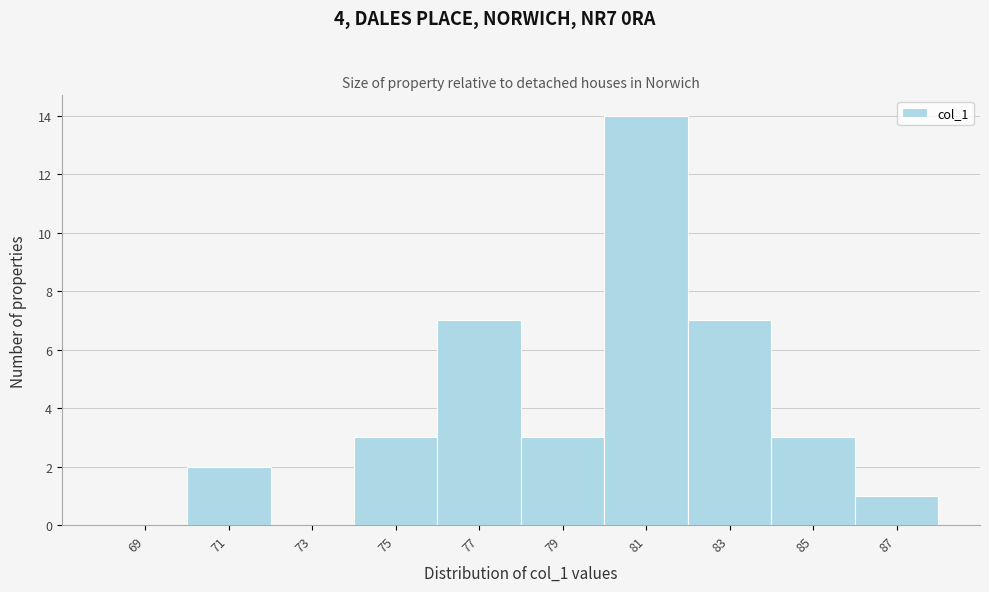

Reading left to right, transcribe this chart: for each bar, give the range it covers on the x-axis and its height. The values are not printed on the chart, so give them approximately, as read against the axis.

68 to 70: 0
70 to 72: 2
72 to 74: 0
74 to 76: 3
76 to 78: 7
78 to 80: 3
80 to 82: 14
82 to 84: 7
84 to 86: 3
86 to 88: 1